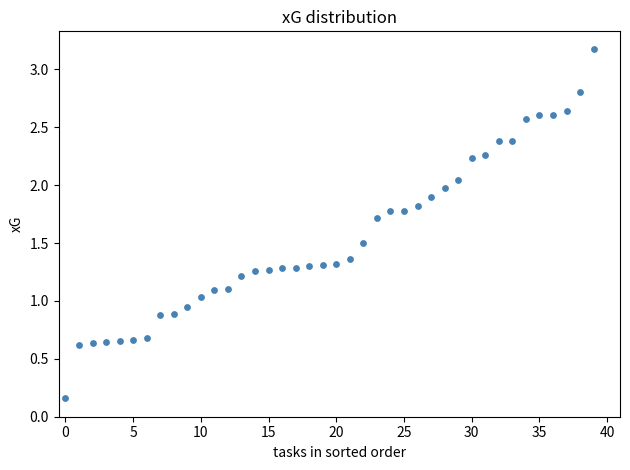

What is the range of Y values (max minus min)?

3.0